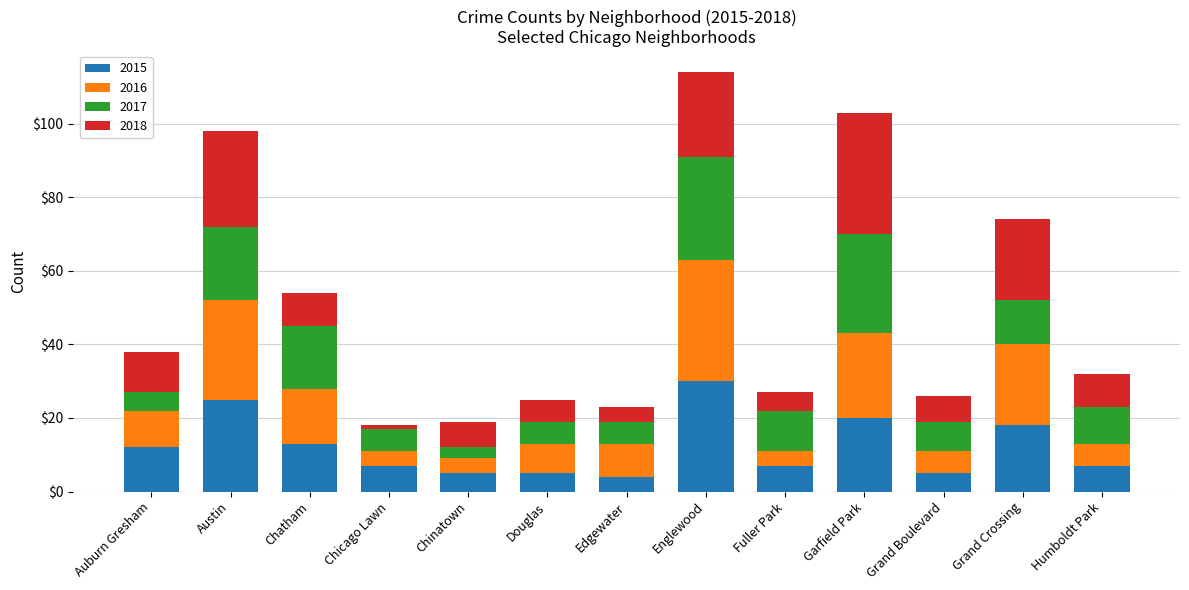

How many data points does each series have?

13